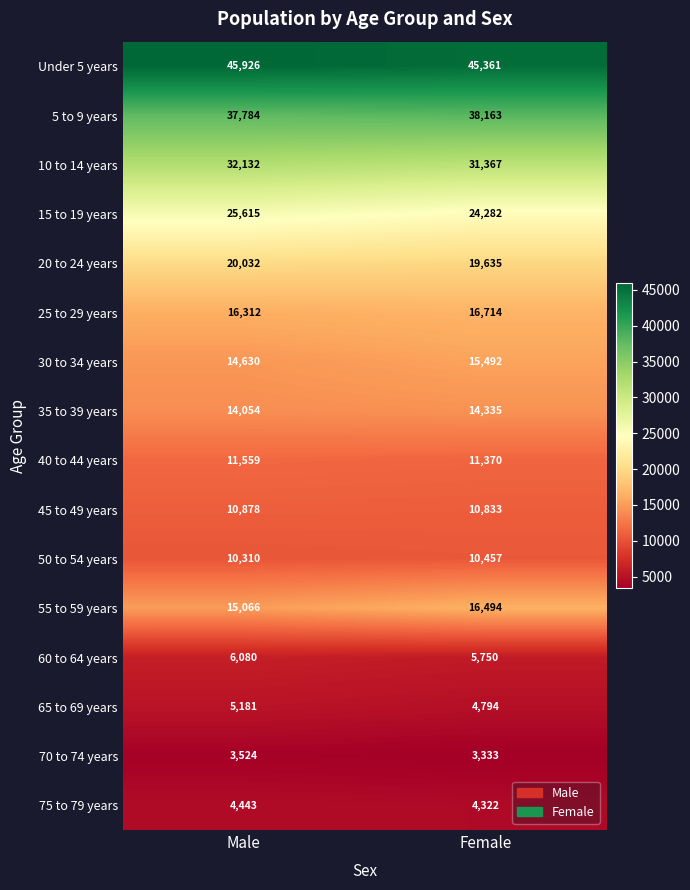

What is the minimum value shown in the chart?

3333